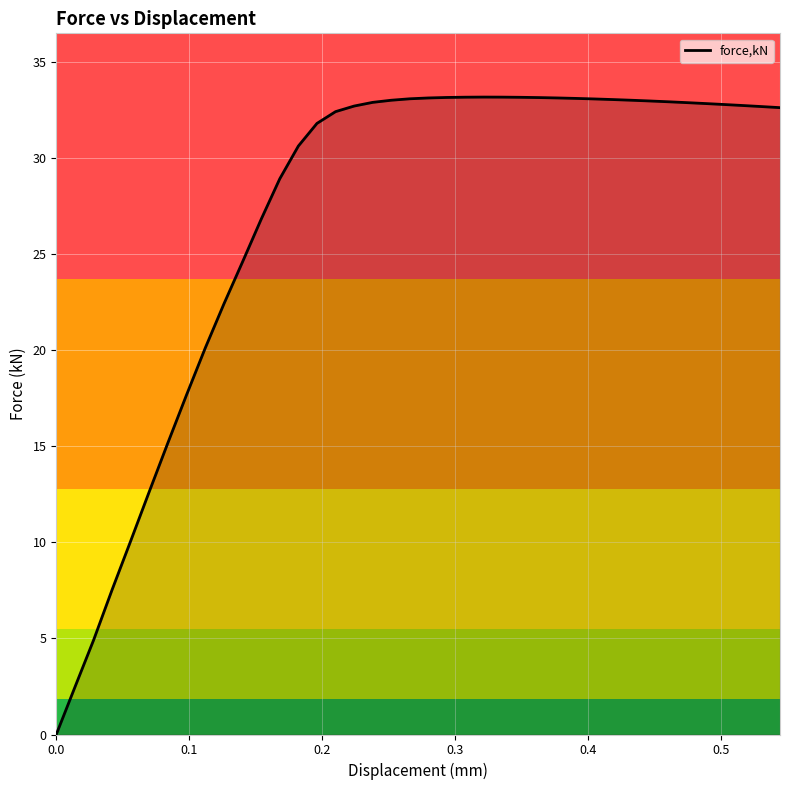

What is the maximum value shown in the chart?

33.2